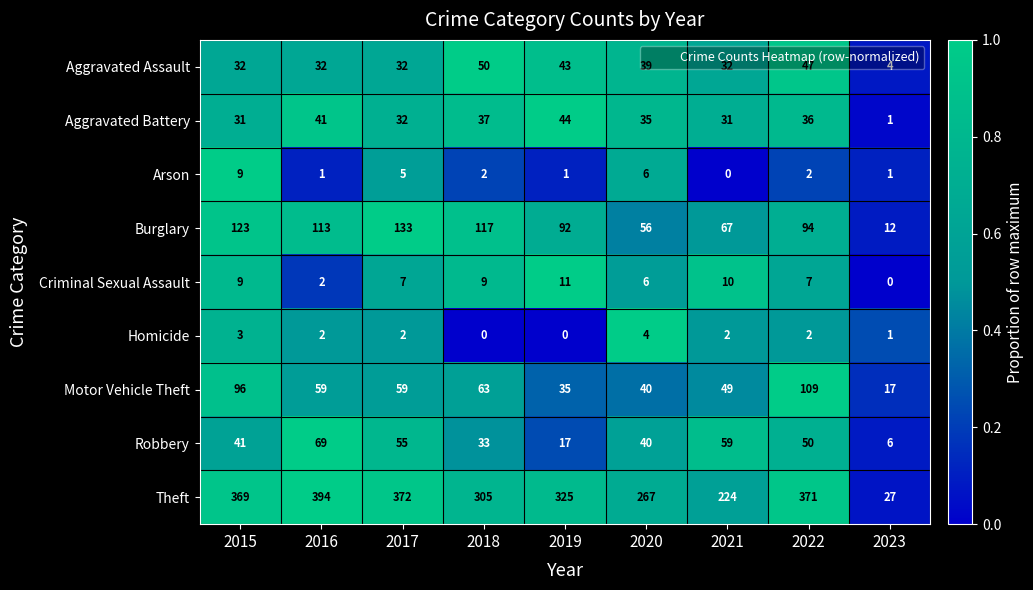

At how many categories does at least one series exceed 58?

8